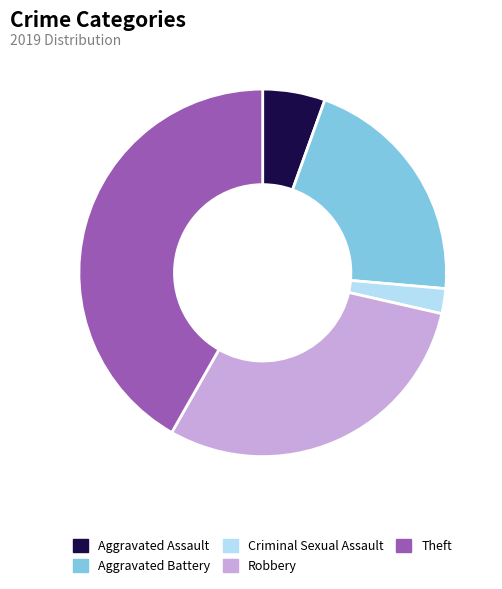

Approximately how many times larger is the value at Theft compared to Criminal Sexual Assault?

19.0